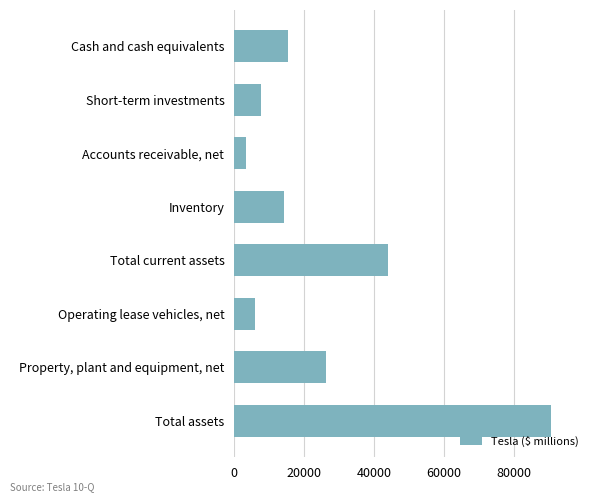

What is the difference between the maximum and minimum values?

87144